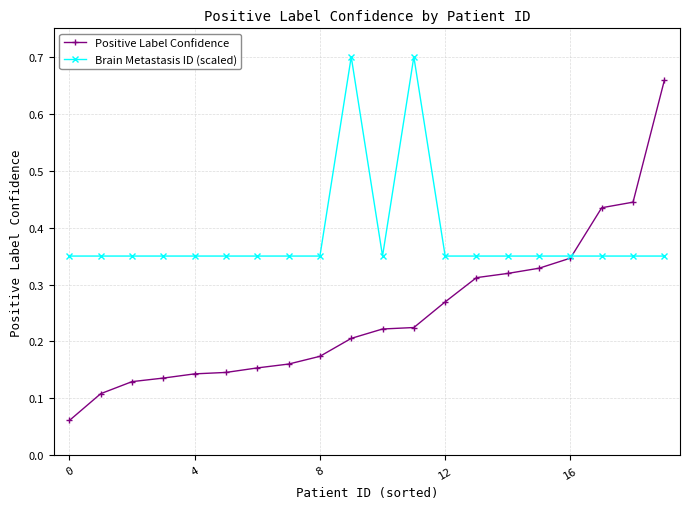

How many Brain Metastasis ID (scaled) values are between 0 and 1?

20